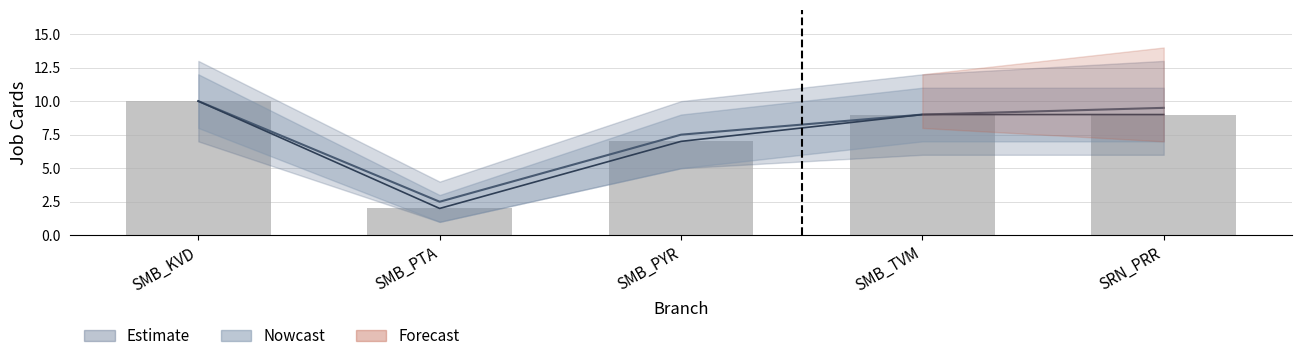

Which category has the highest value across all series?

SMB_KVD